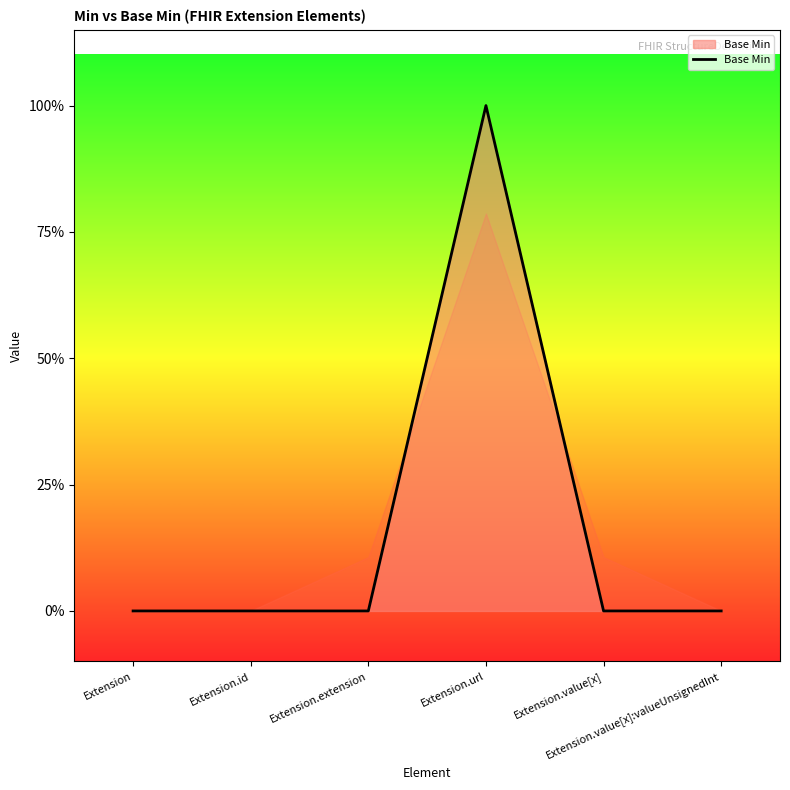

True or false: the data has more than 0 interior local peaks.

True